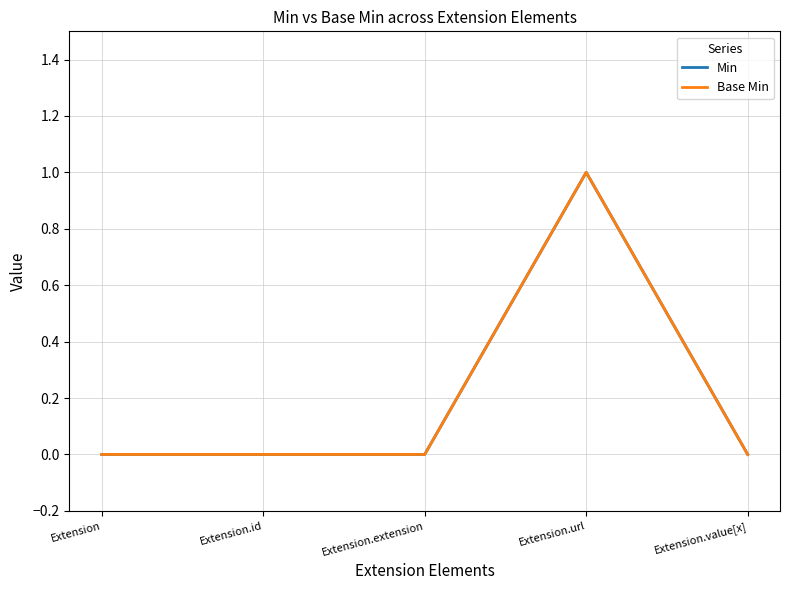

Which series has the largest total across all categories?

Min